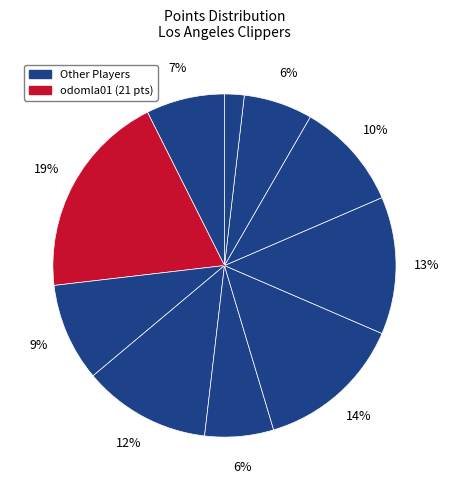

Rank the categories by value from highest to lowest.

odomla01, piatker01, maggeco01, skinnbr01, milesda01, olowomi01, mcinnje01, richaqu01, doolike01, rooksse01